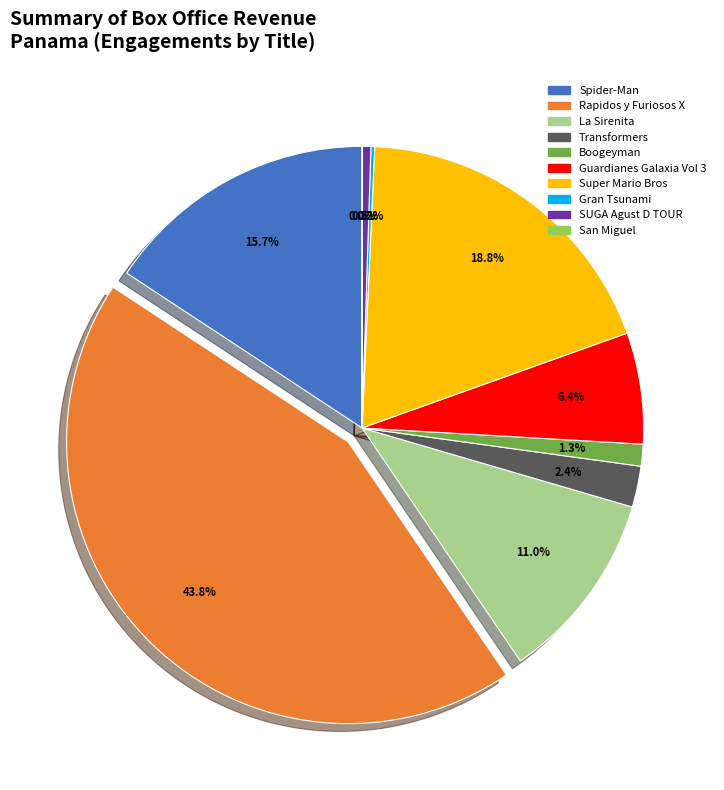

Is there a majority slice in this chart?

No